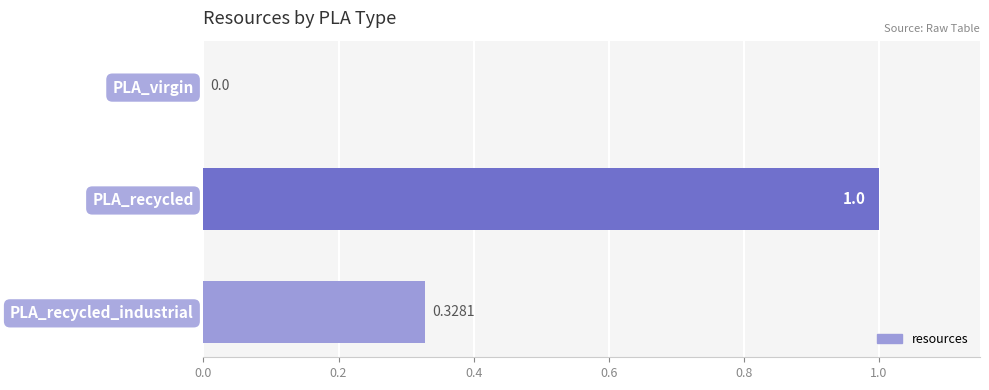

How many values are above zero?

2